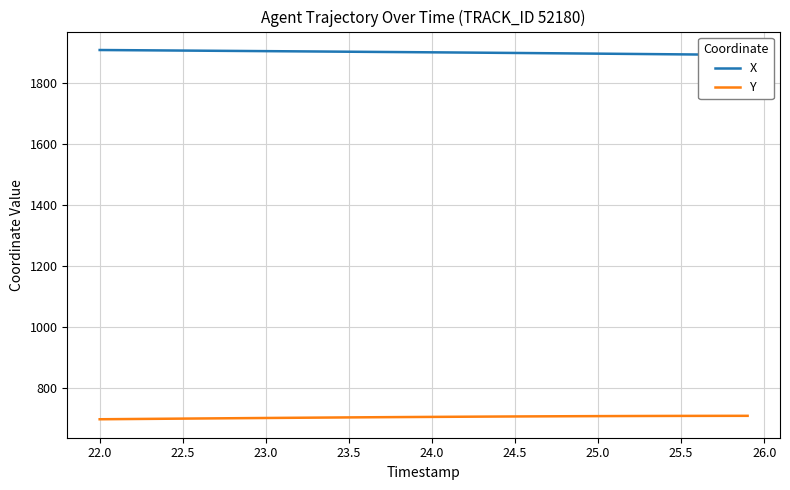

How many categories are shown in the chart?

40